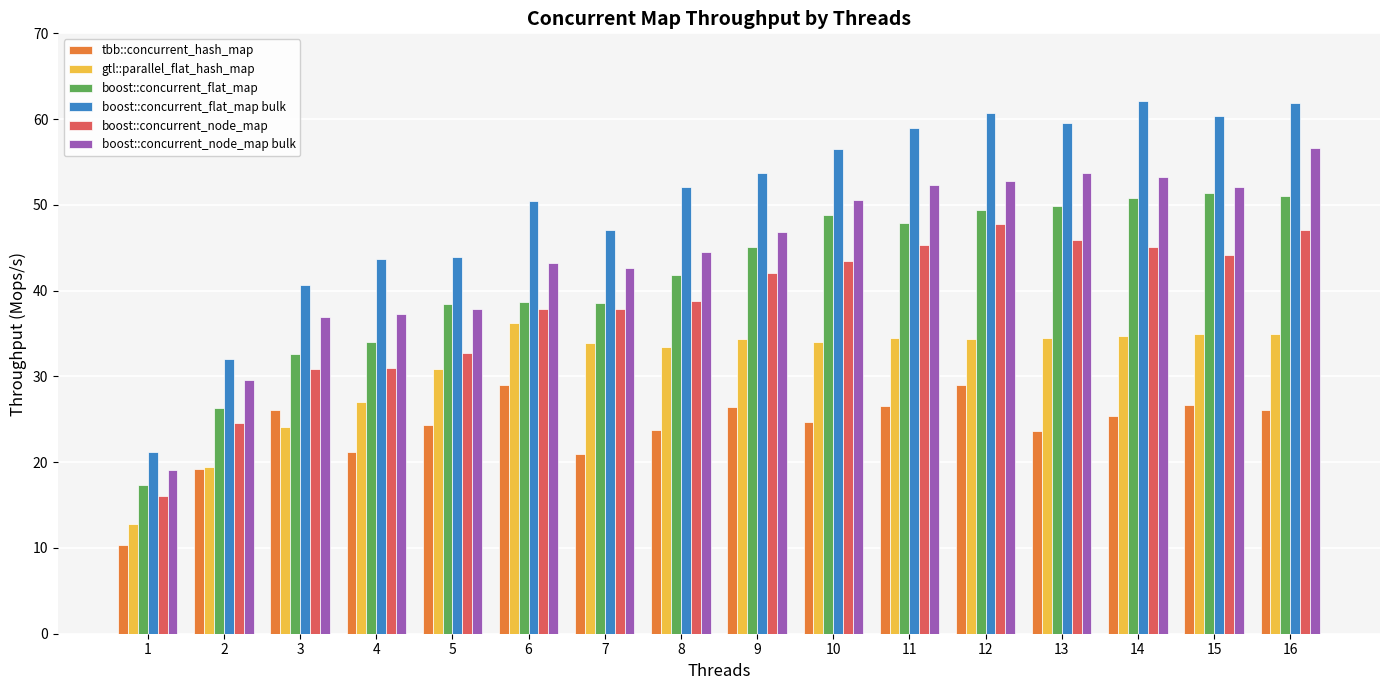

What is the greatest value displayed?

62.1